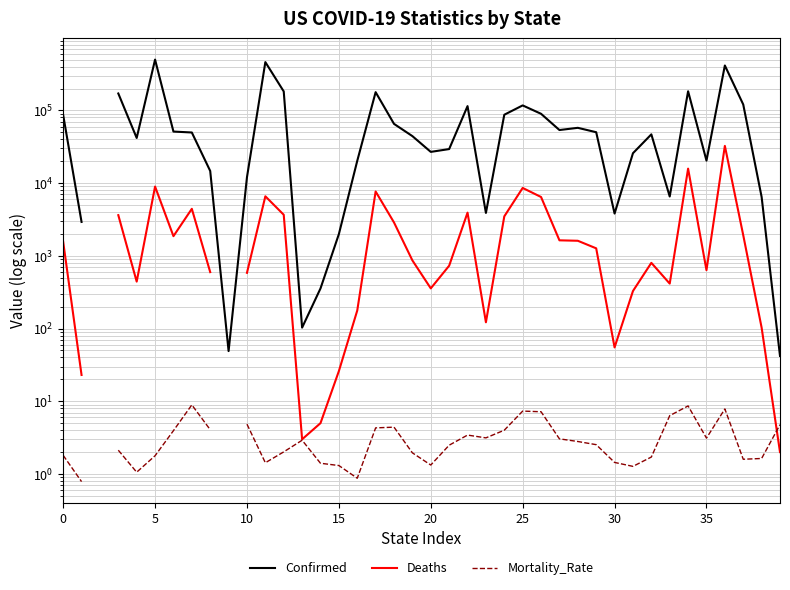

Count the number of data series in this chart.

3